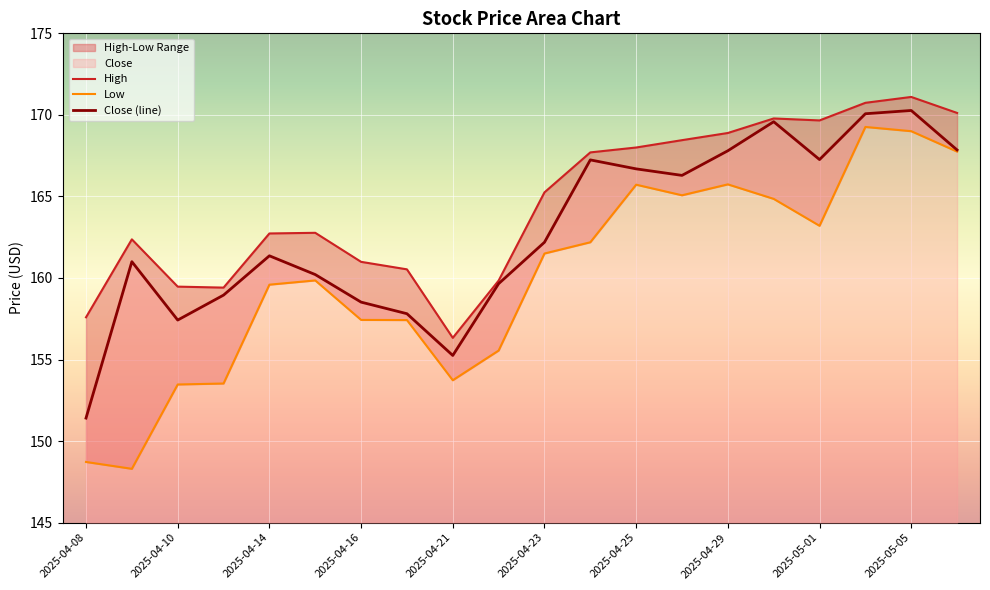

How many values in the Close (line) series are below 162?

10